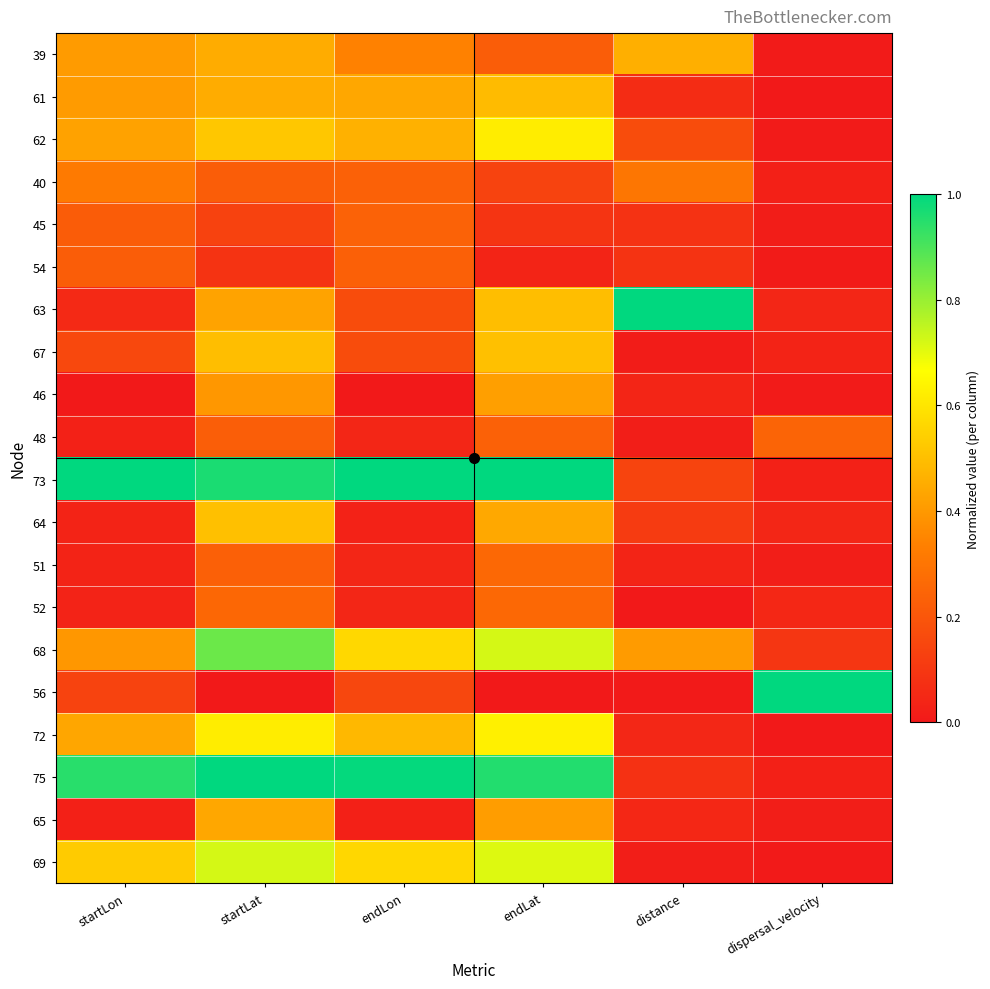

Which has a higher value, distance or endLat?

distance